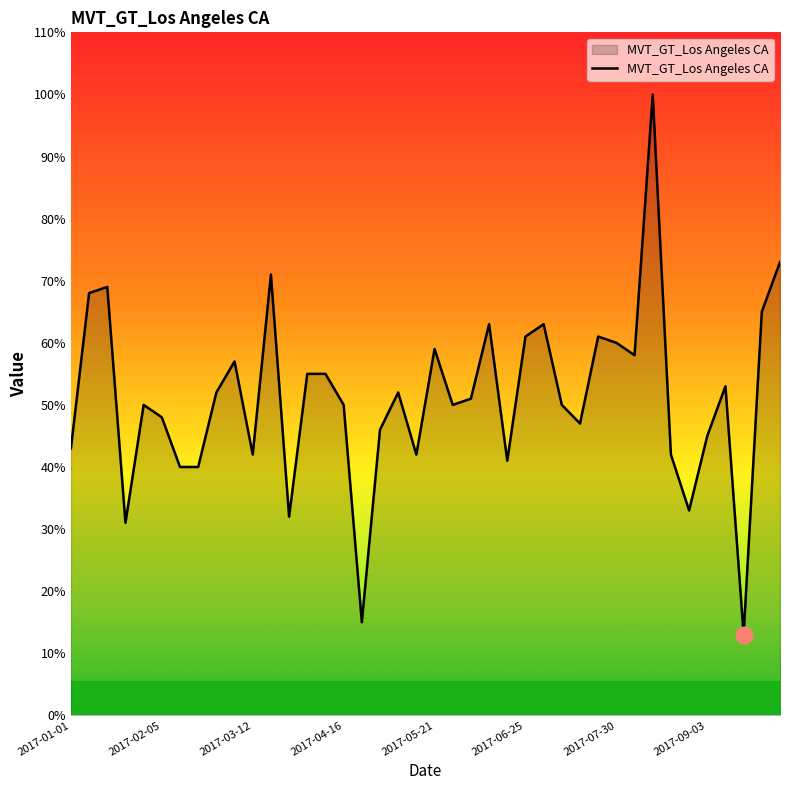

What is the difference between the maximum and minimum values?

87